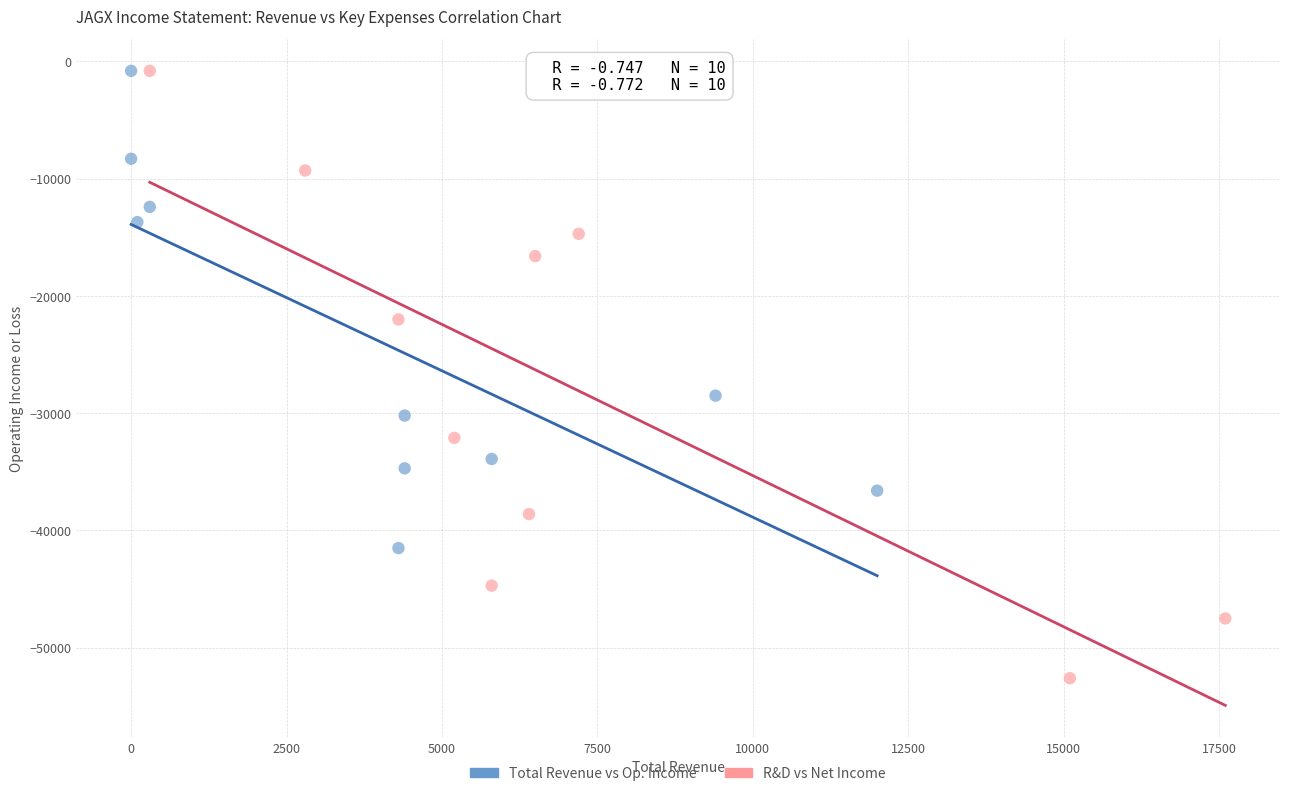

What are all the series names shown in the legend?

Total Revenue vs Op. Income, R&D vs Net Income